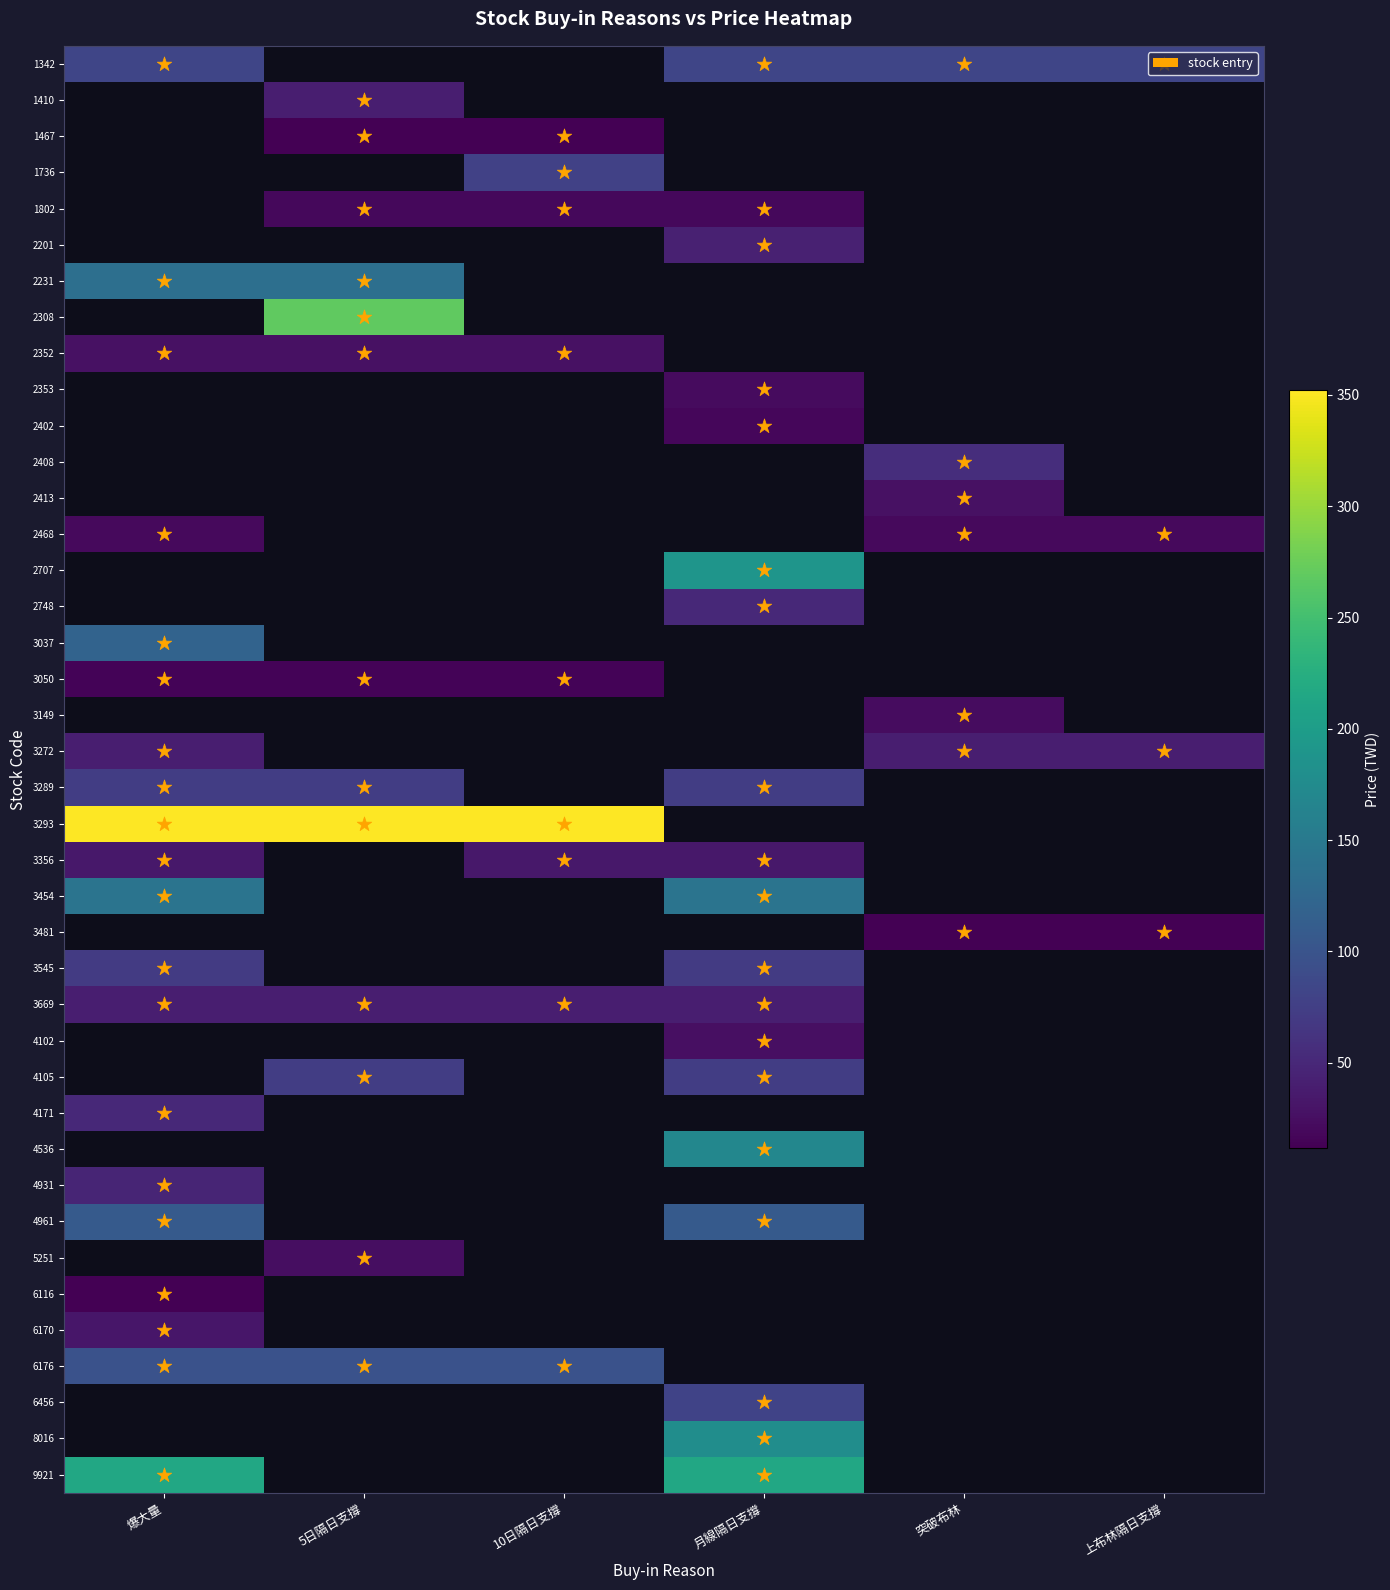

What is the total value across all series at 月線隔日支撐?

1634.0